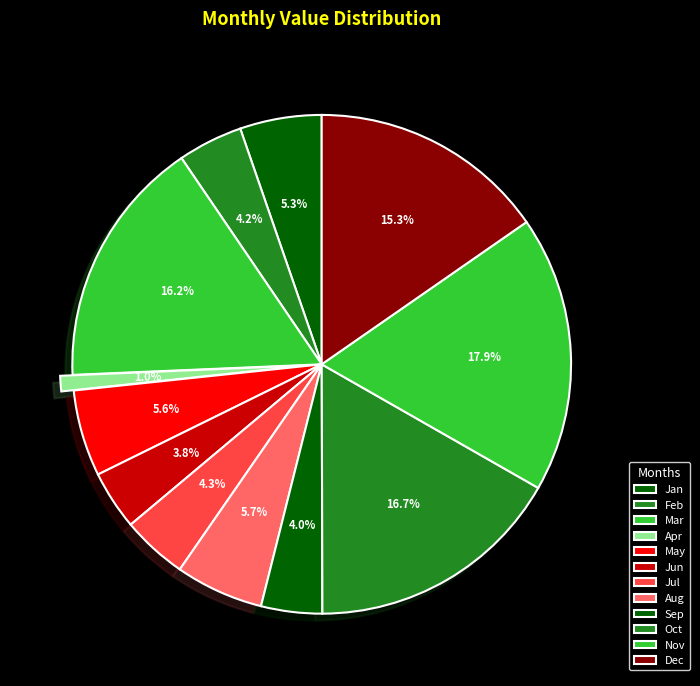

Is Apr the majority of the pie?

No